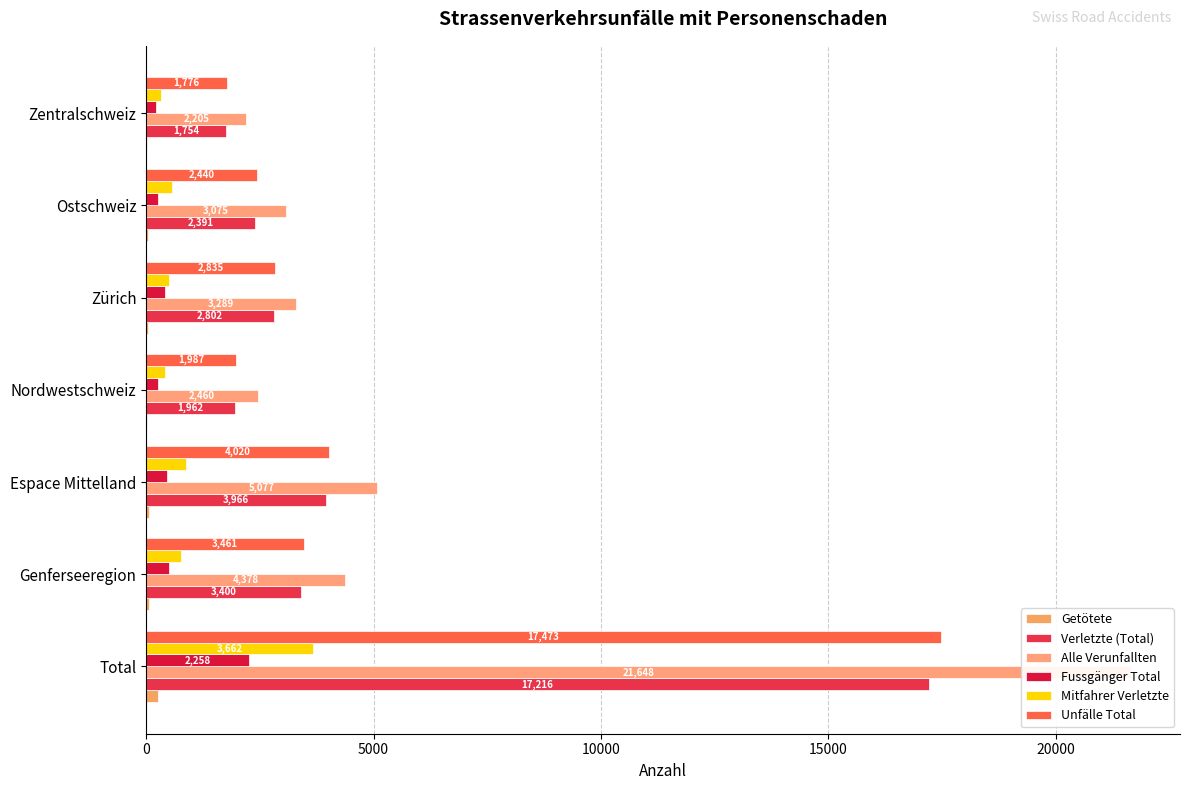

Which series has the largest total across all categories?

Alle Verunfallten